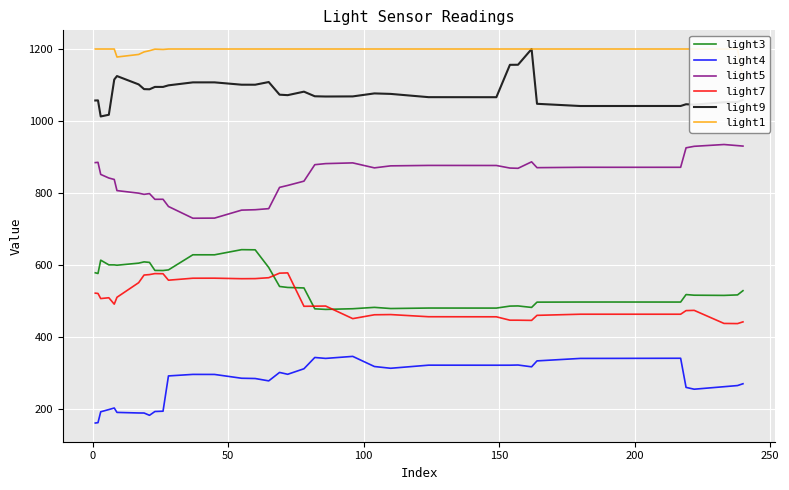

True or false: light5 and light4 cross at least once.

False